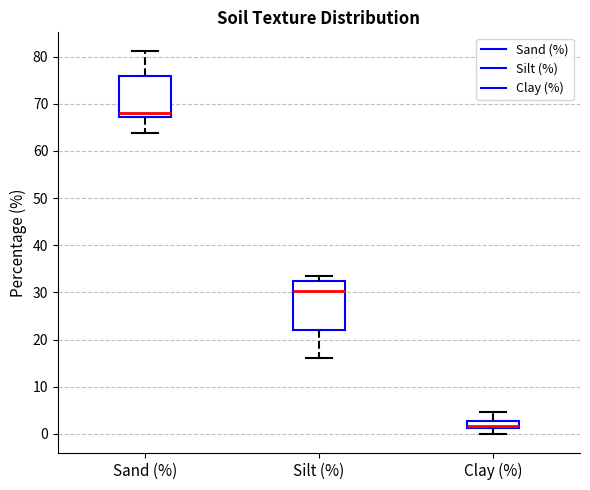

Which box is the tallest, from its lower edge to its upper edge?

Silt (%)